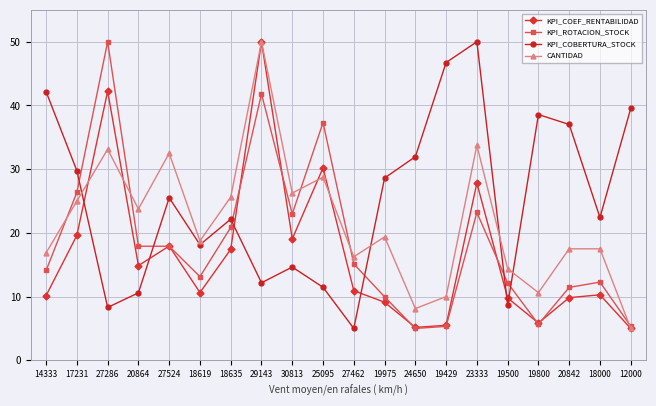

Which series ends up on top after the final intersection of KPI_COBERTURA_STOCK and KPI_COEF_RENTABILIDAD?

KPI_COBERTURA_STOCK